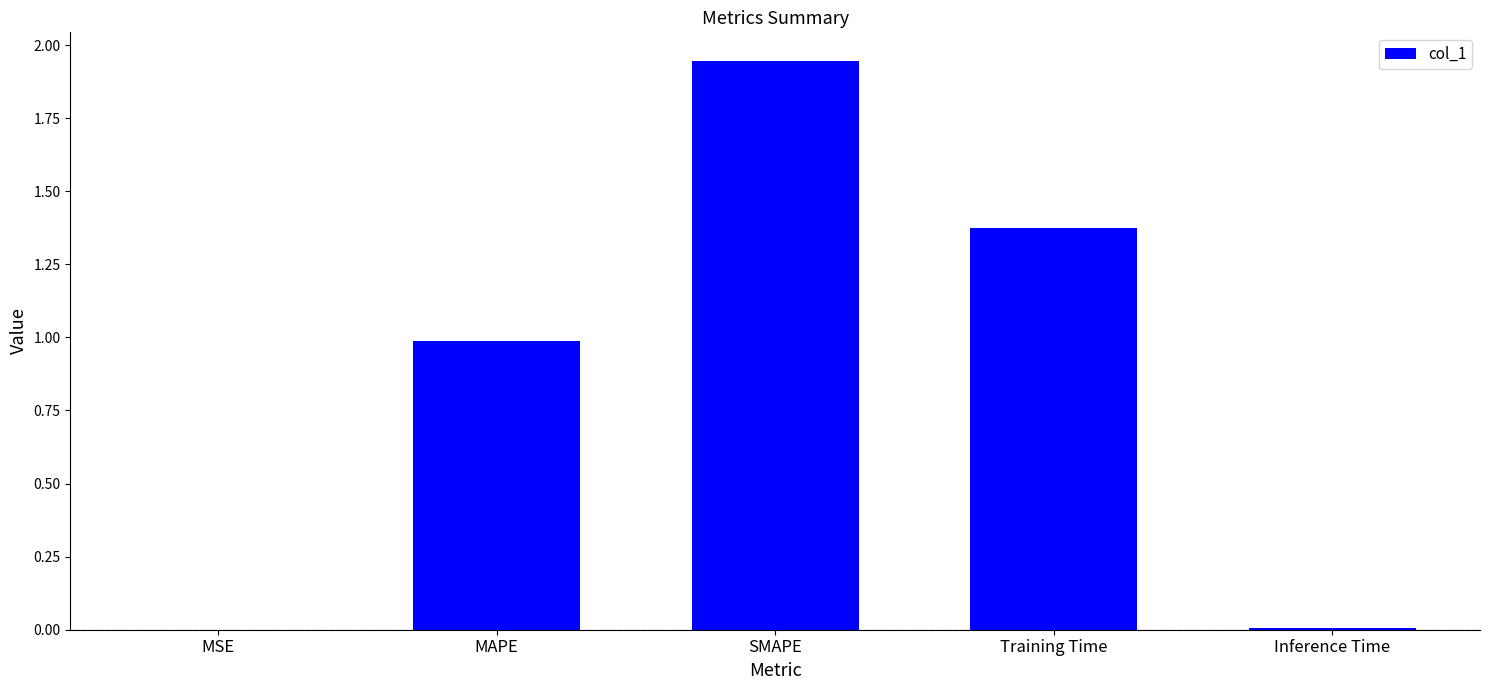

What is the sum of all values?

4.3